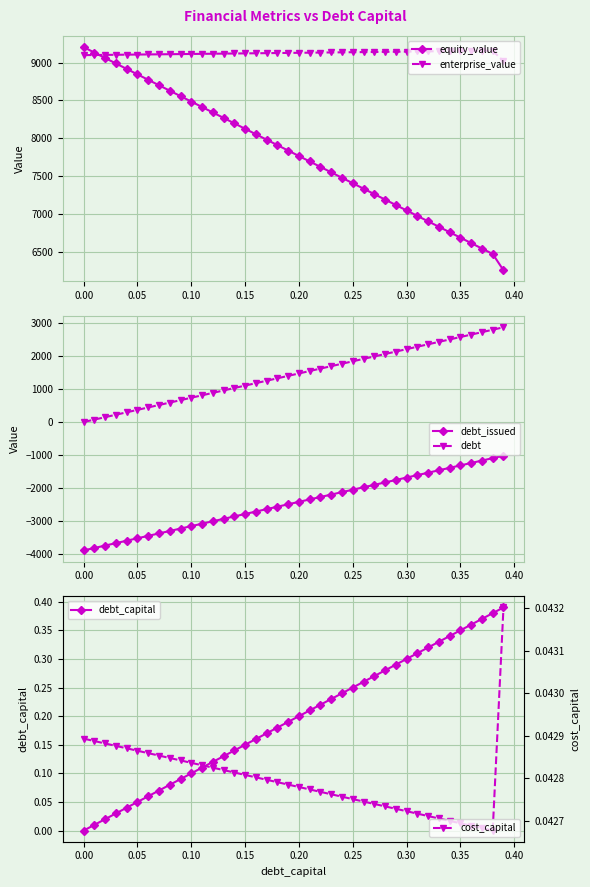

True or false: debt_capital has more than 2 points higher than both neighbors.

False